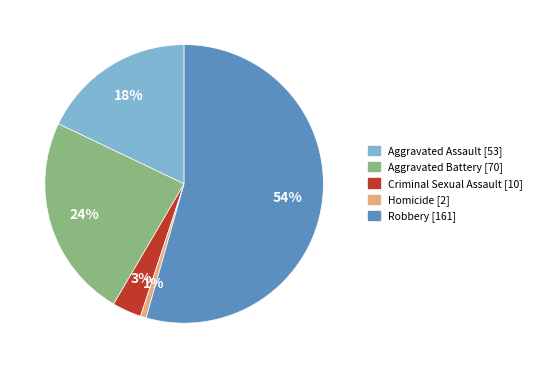

True or false: Aggravated Battery accounts for 36% of the total.

False